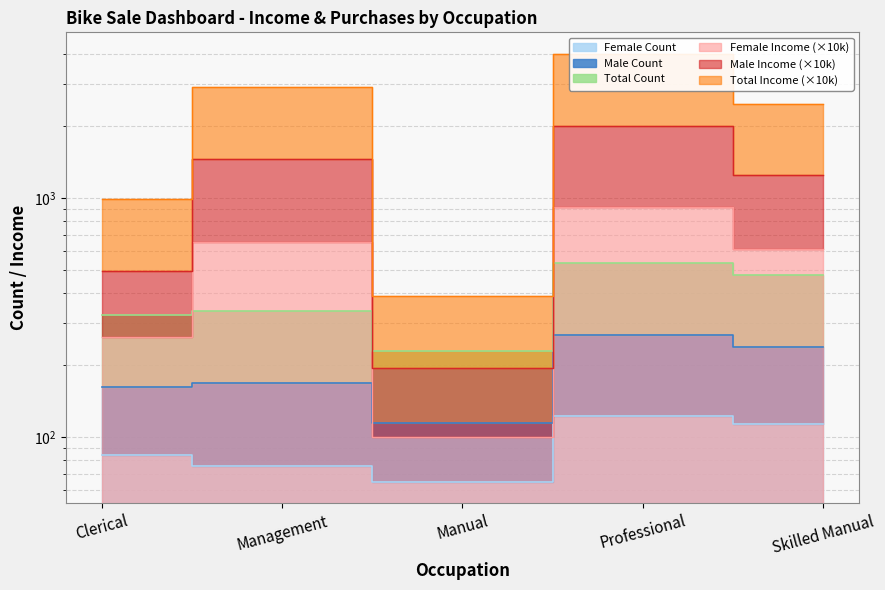

What position from the right is Skilled Manual?

1